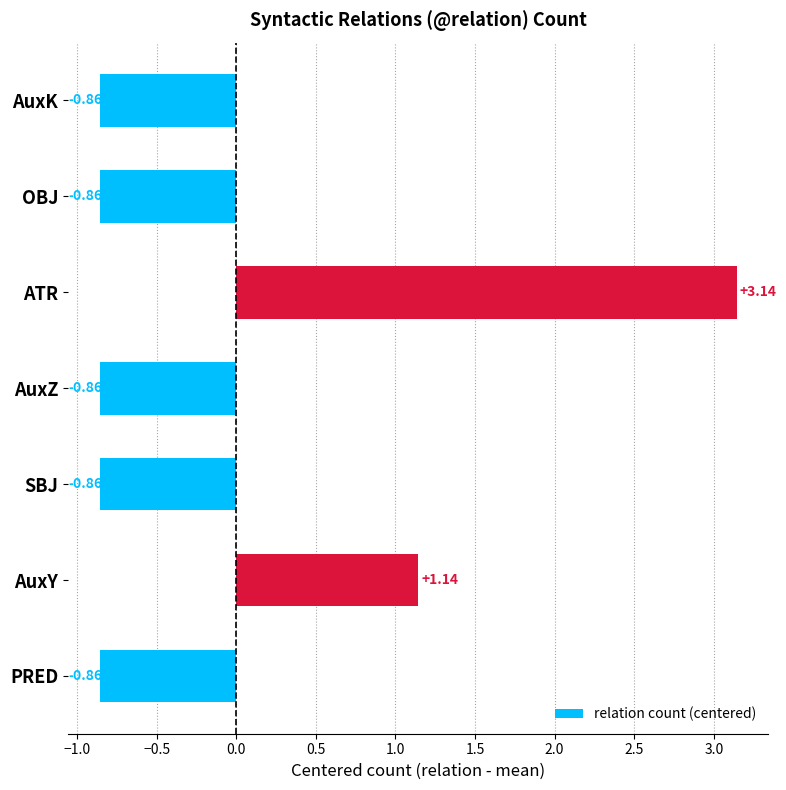

How many bars are there in total?

7